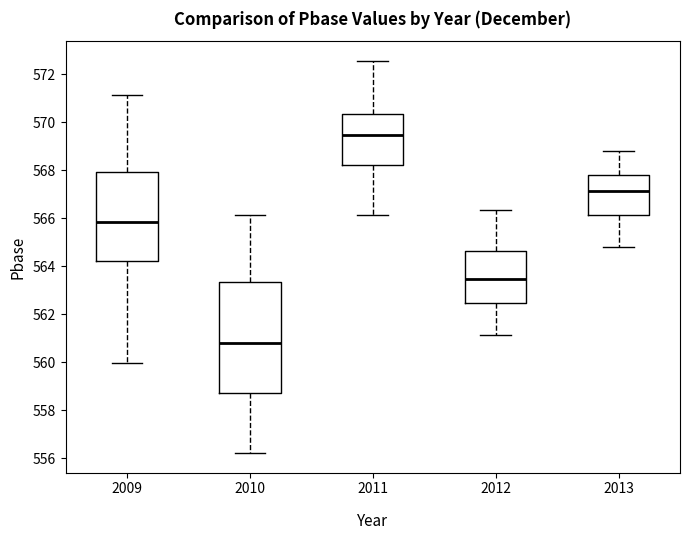

Reading left to right, transcribe this box plot: for each box, give where its median line is, the range the box spans, and where its two whiskers end, as read against the y-axis. The values are not printed on the chart, so give them approximately, as read against the axis.

2009: median 565.8, box 564.2 to 568.0, whiskers 560.0 to 571.2
2010: median 560.8, box 558.8 to 563.4, whiskers 556.2 to 566.2
2011: median 569.4, box 568.2 to 570.4, whiskers 566.2 to 572.6
2012: median 563.4, box 562.4 to 564.6, whiskers 561.2 to 566.4
2013: median 567.2, box 566.2 to 567.8, whiskers 564.8 to 568.8